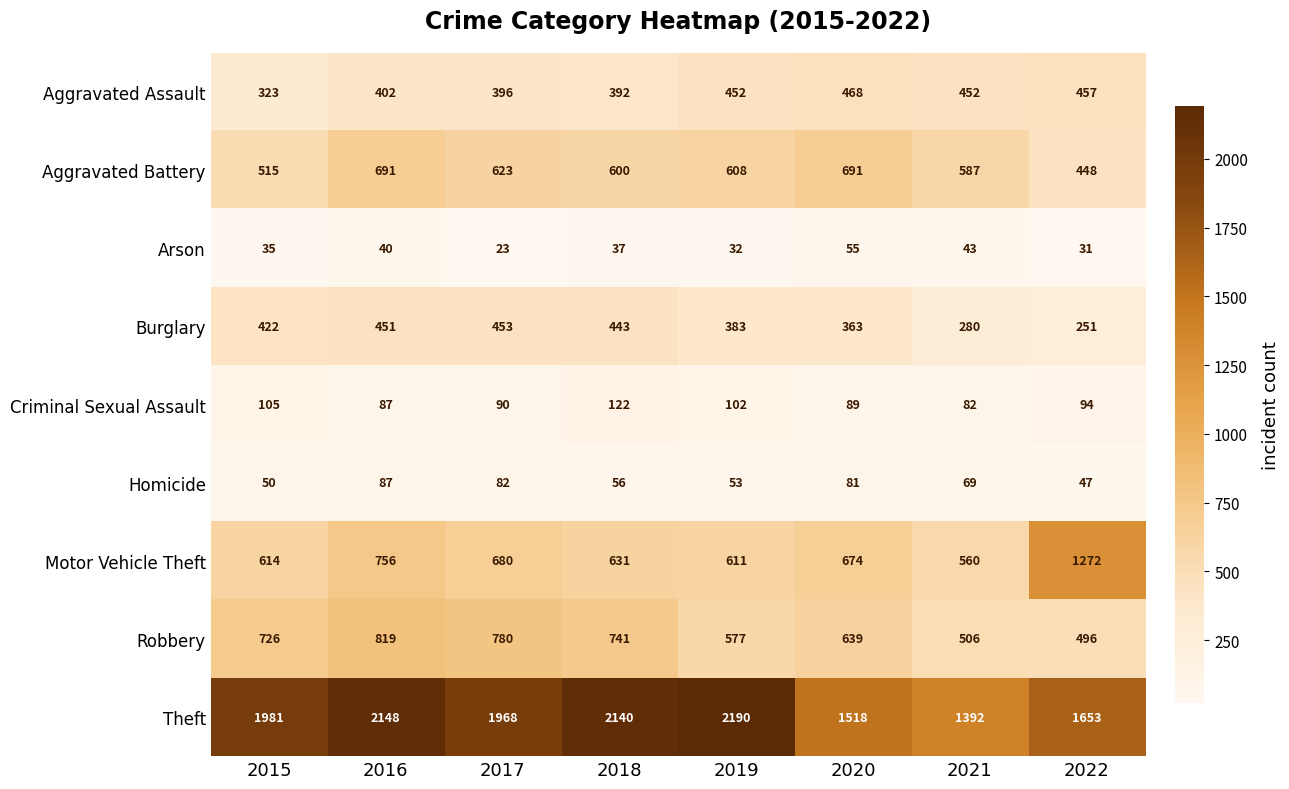

What is the total value across all series at 2015?

4771